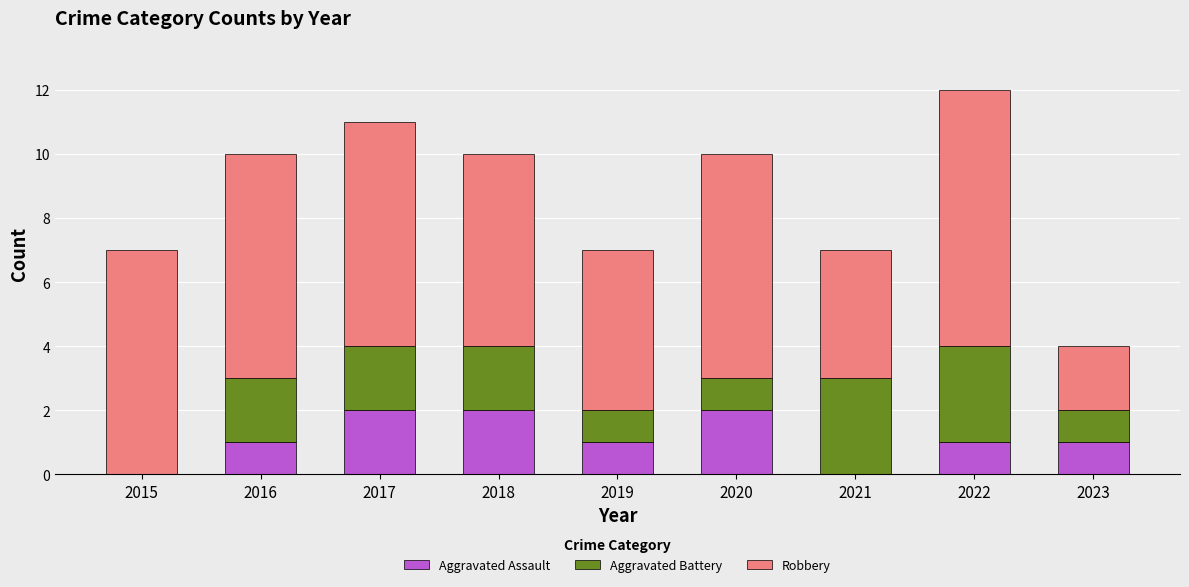

What is the sum of the Aggravated Assault values at 2017 and 2019?

3